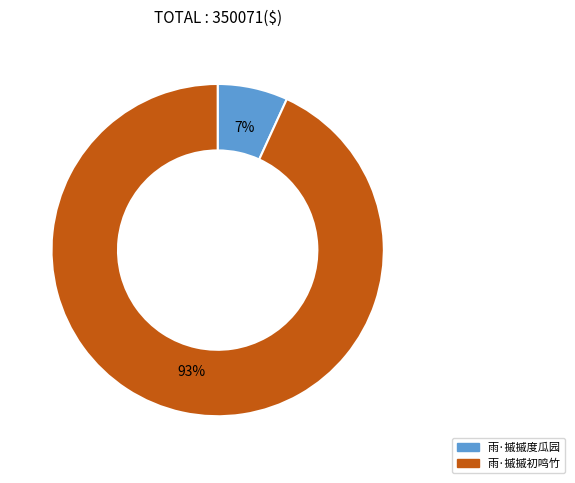

Is the sum of 雨·摵摵度瓜园 and 雨·摵摵初鸣竹 greater than half?

Yes